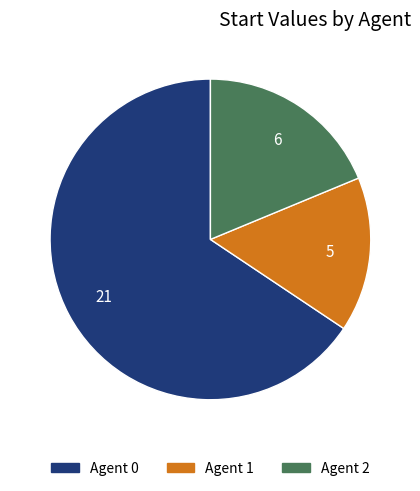

Does any single category account for the majority?

Yes